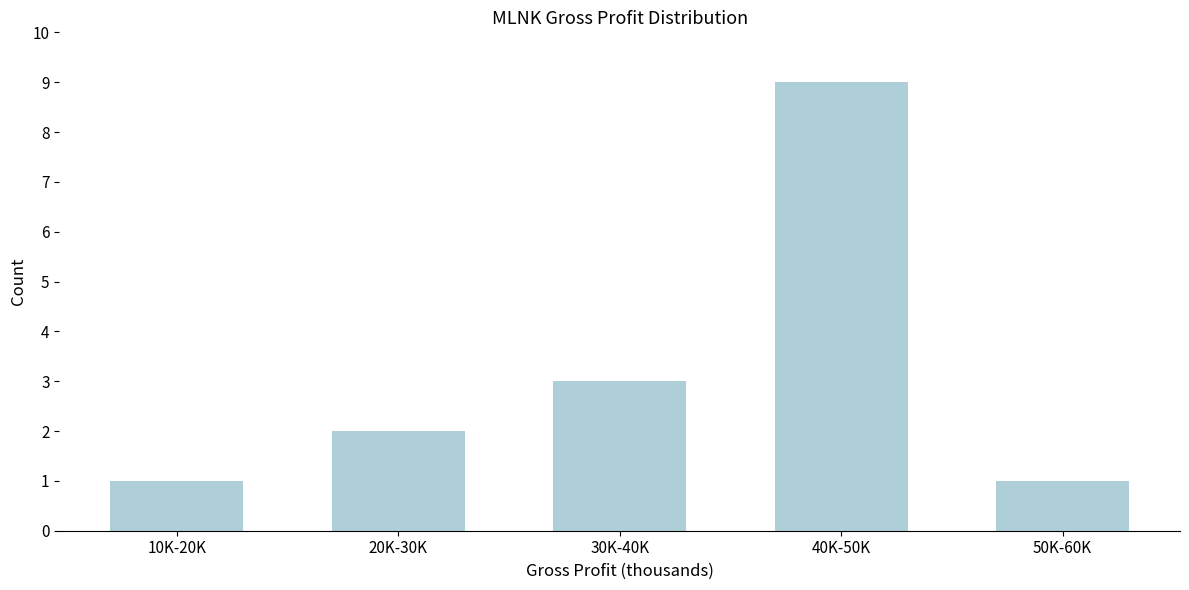

Reading left to right, list all the values displayed in this chart.

1	2	3	9	1